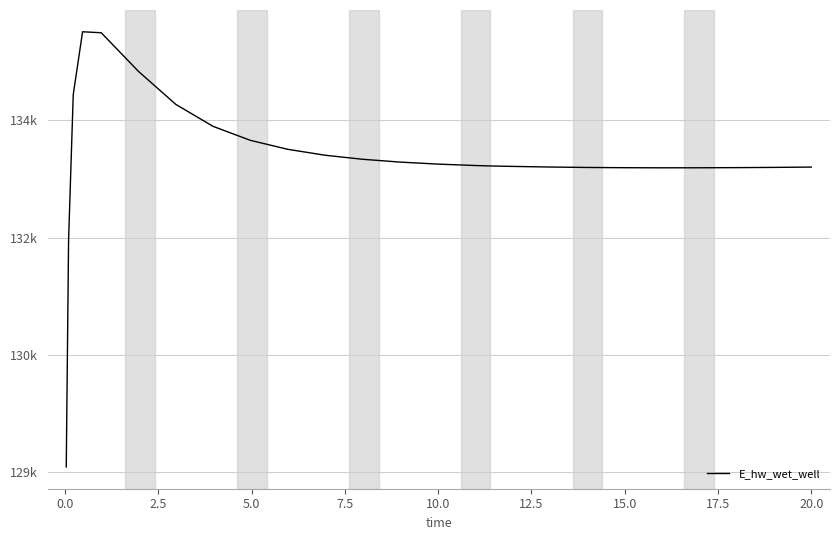

What is the difference between the maximum and minimum values?

5558.1